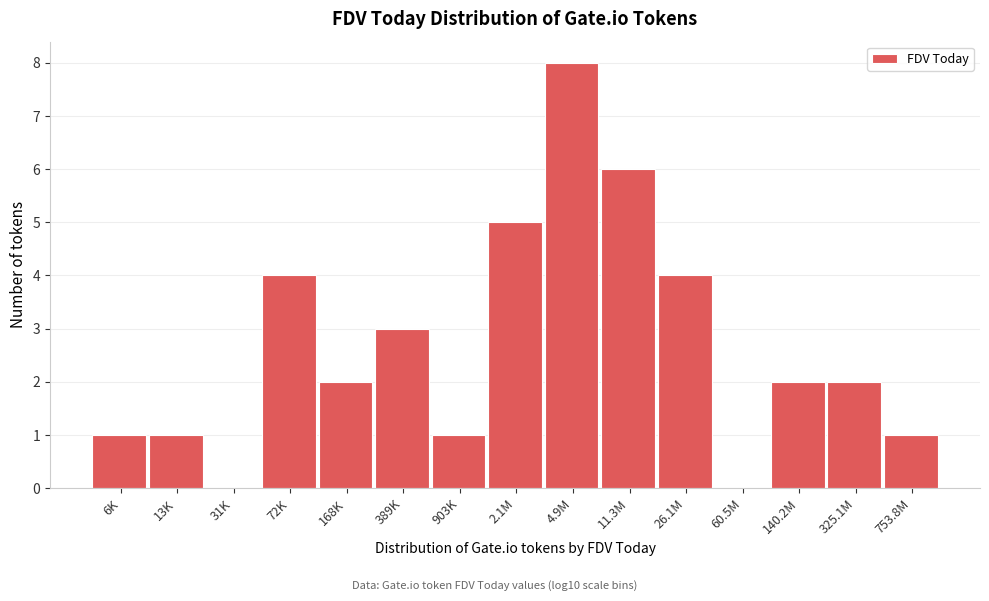

Reading left to right, what are all the values shown in this chart?

6K=1	13K=1	31K=0	72K=4	168K=2	389K=3	903K=1	2.1M=5	4.9M=8	11.3M=6	26.1M=4	60.5M=0	140.2M=2	325.1M=2	753.8M=1